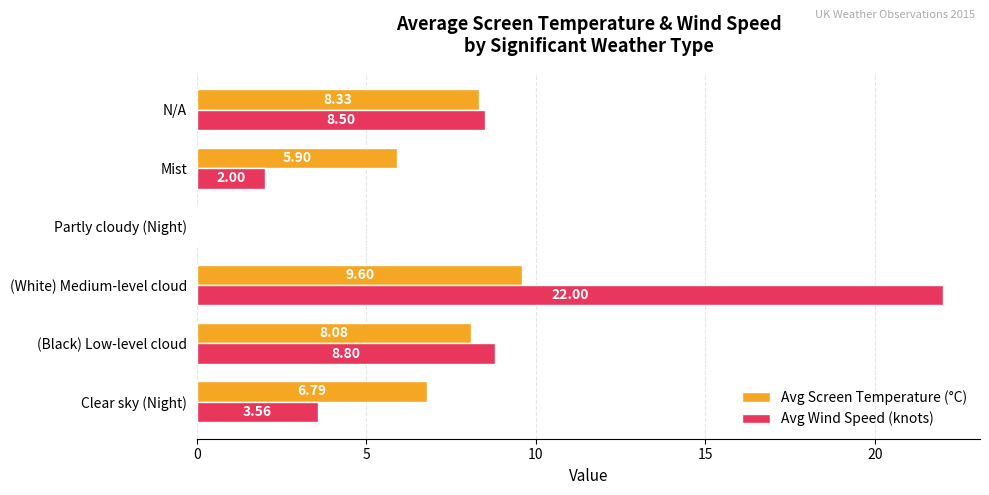

Which series has the largest total across all categories?

Avg Wind Speed (knots)